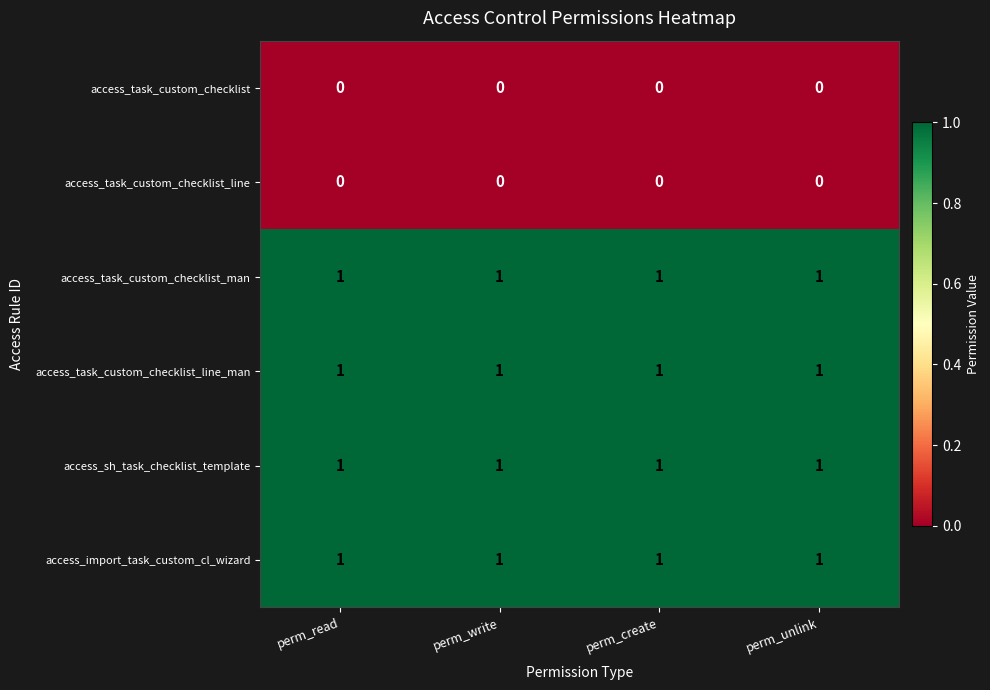

The value of access_task_custom_checklist_line_man at perm_read is 1. True or false?

True